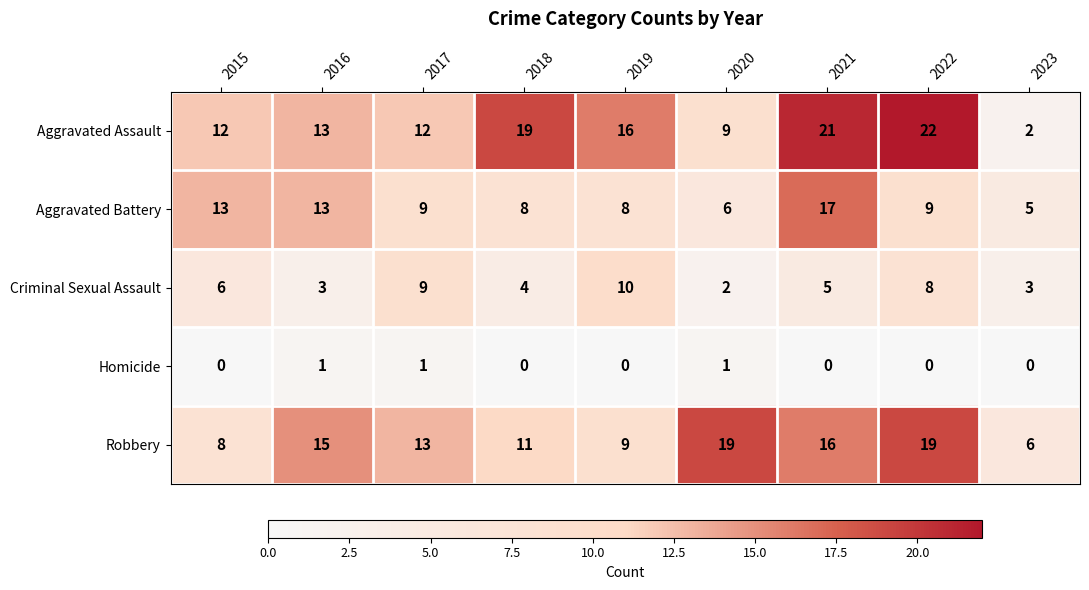

How many Homicide values are between 0 and 1?

9